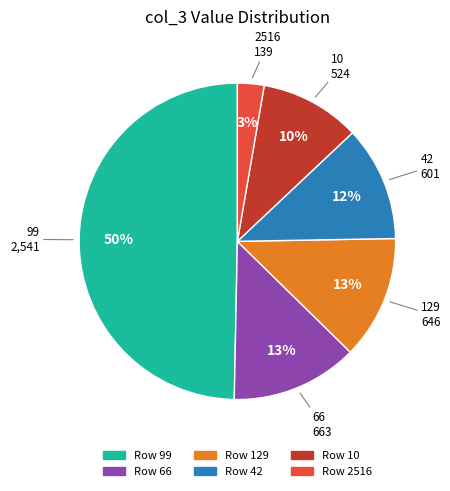

To the nearest percent, what is the difference between the largest and smallest slice percentages?

47%